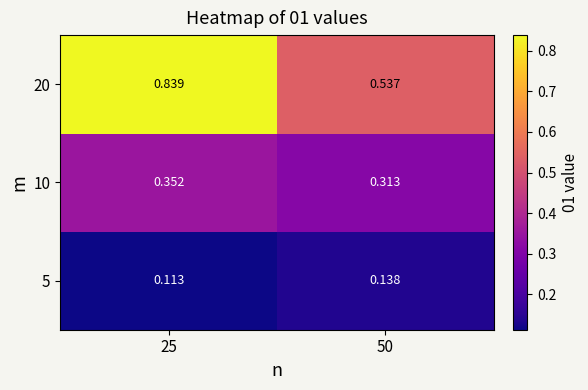

What is the total value across all series at 25?

1.3